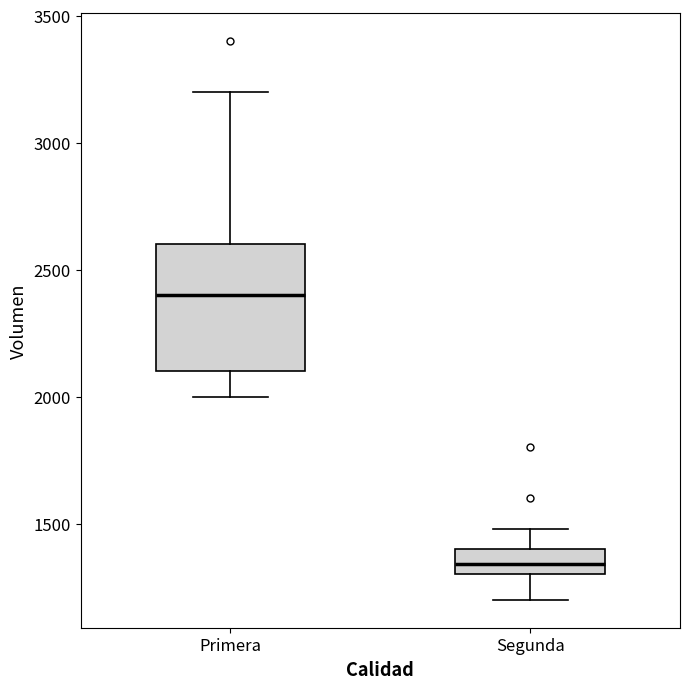

Reading left to right, read every box against the y-axis: the position of its median line, the range the box covers, and the ends of its whiskers. The values are not printed on the chart, so give them approximately, as read against the axis.

Primera: median 2400, box 2100 to 2600, whiskers 2000 to 3200
Segunda: median 1350, box 1300 to 1400, whiskers 1200 to 1500